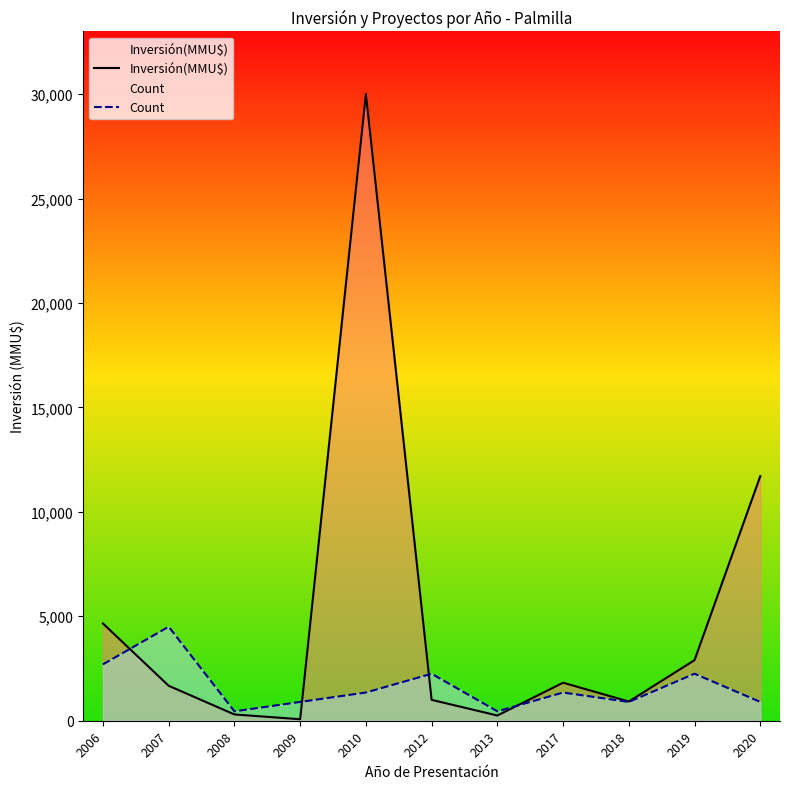

Count the number of categories in the chart.

11